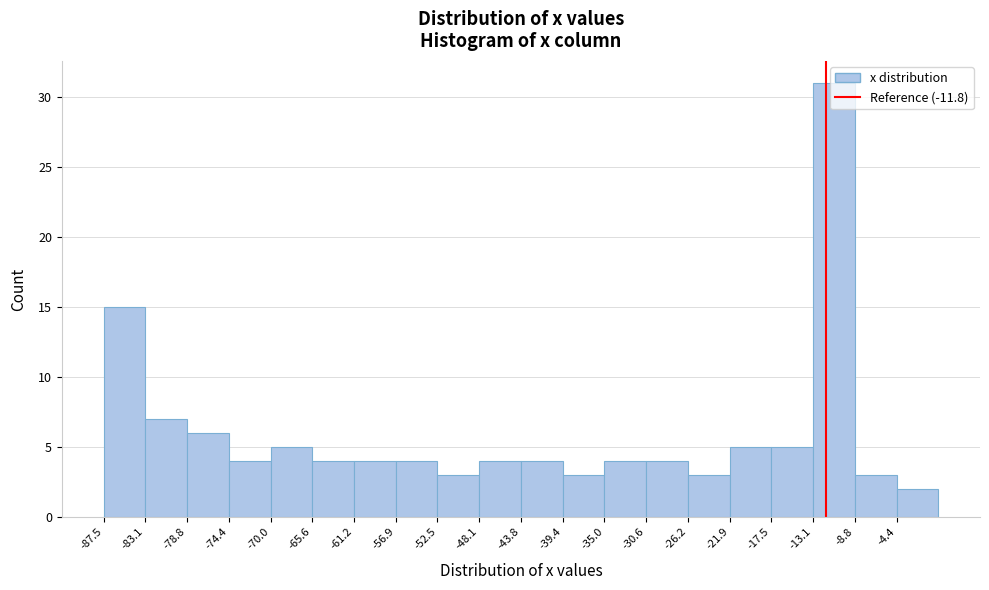

Reading left to right, list every bar in this chart as the range it spans on the x-axis followed by its height. Neither the bar edges nor the heights are printed on the chart, so give them approximately, as read against the axes.

-87.5 to -83.0: 15
-83.0 to -78.5: 7
-78.5 to -74.5: 6
-74.5 to -70.0: 4
-70.0 to -65.5: 5
-65.5 to -61.0: 4
-61.0 to -57.0: 4
-57.0 to -52.5: 4
-52.5 to -48.0: 3
-48.0 to -43.5: 4
-43.5 to -39.5: 4
-39.5 to -35.0: 3
-35.0 to -30.5: 4
-30.5 to -26.0: 4
-26.0 to -22.0: 3
-22.0 to -17.5: 5
-17.5 to -13.0: 5
-13.0 to -8.5: 31
-8.5 to -4.5: 3
-4.5 to 0.0: 2